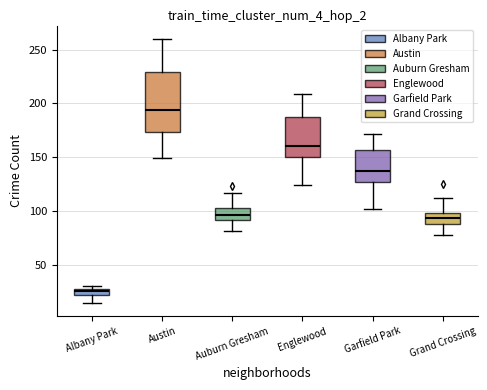

Which box is the tallest, from its lower edge to its upper edge?

Austin